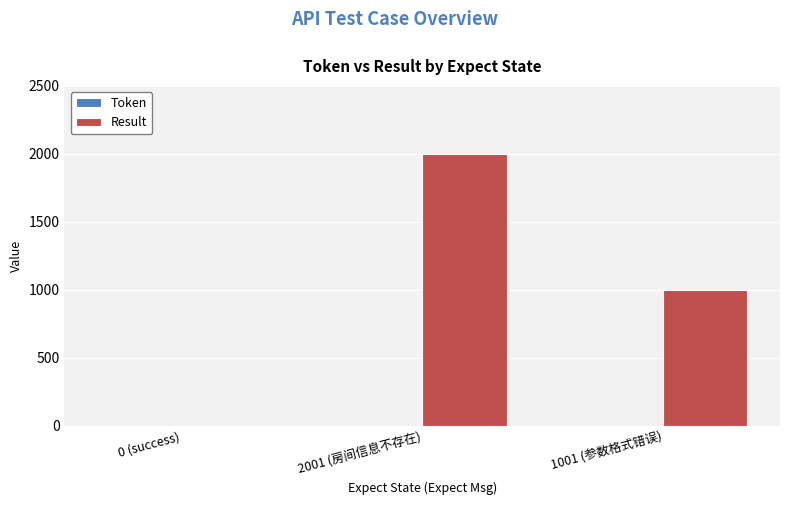

Reading left to right, what are all the values shown in this chart?

0 (success)=0	2001 (房间信息不存在)=2001	1001 (参数格式错误)=1001